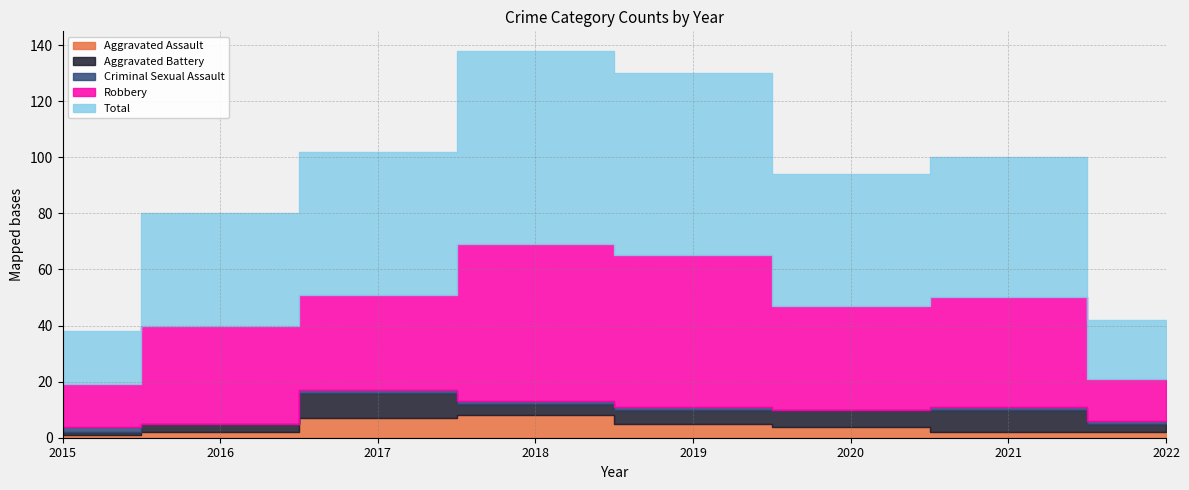

What is the difference between the maximum and minimum values in the Total series?

50